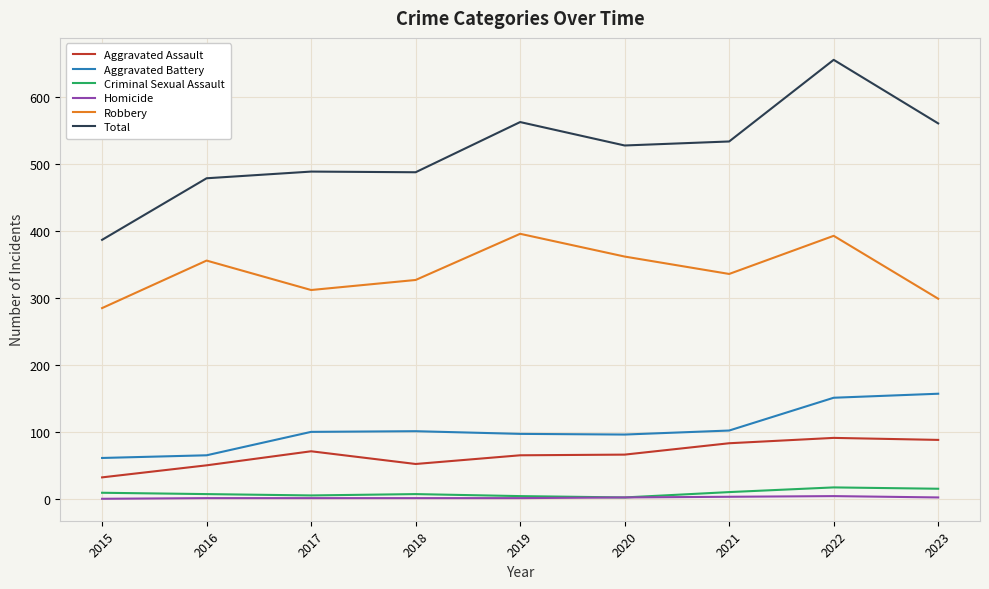

Which series changed the most between 2021 and 2022?

Total